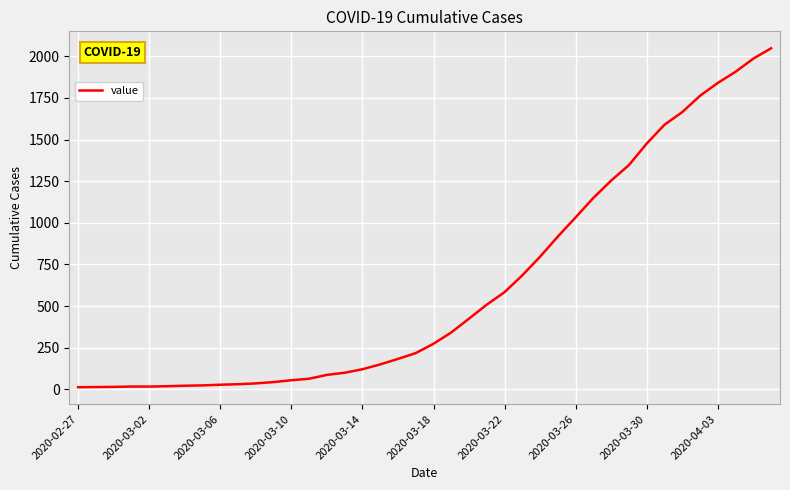

What is the greatest value displayed?

2048